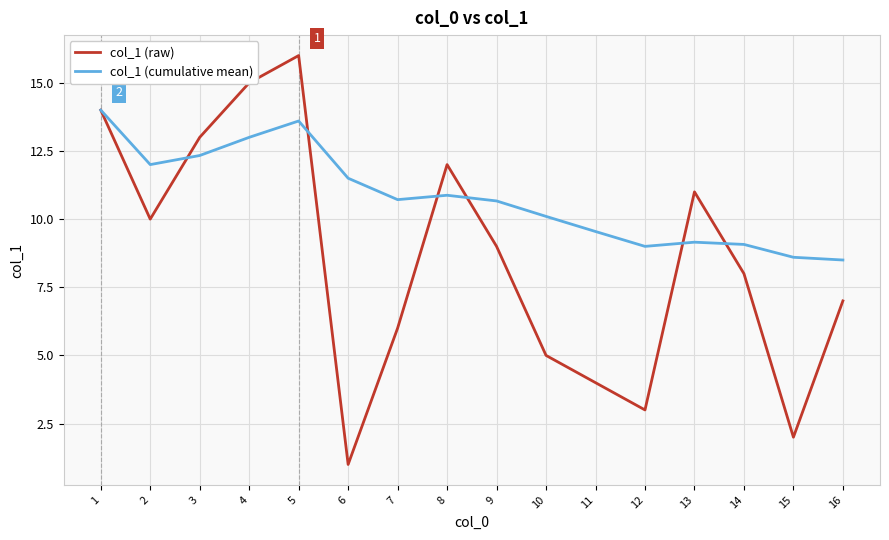

Reading left to right, what are all the values shown in this chart?

col_1 (raw): 14.0	10.0	13.0	15.0	16.0	1.0	6.0	12.0	9.0	5.0	4.0	3.0	11.0	8.0	2.0	7.0
col_1 (cumulative mean): 14.0	12.0	12.3	13.0	13.6	11.5	10.7	10.9	10.7	10.1	9.5	9.0	9.2	9.1	8.6	8.5